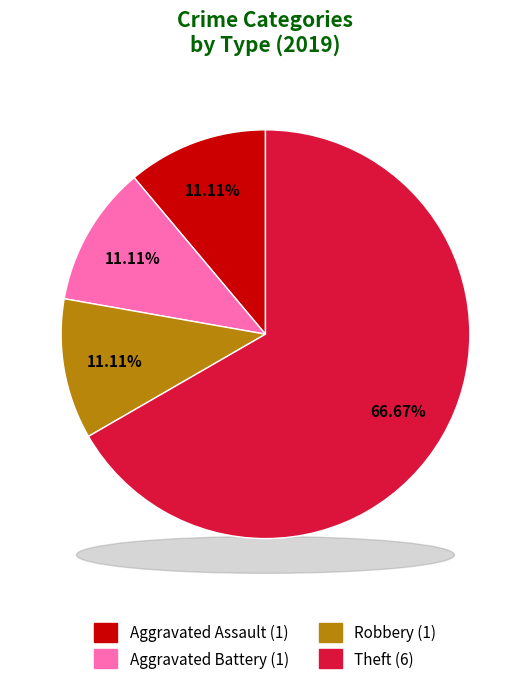

Which slice is the largest?

Theft